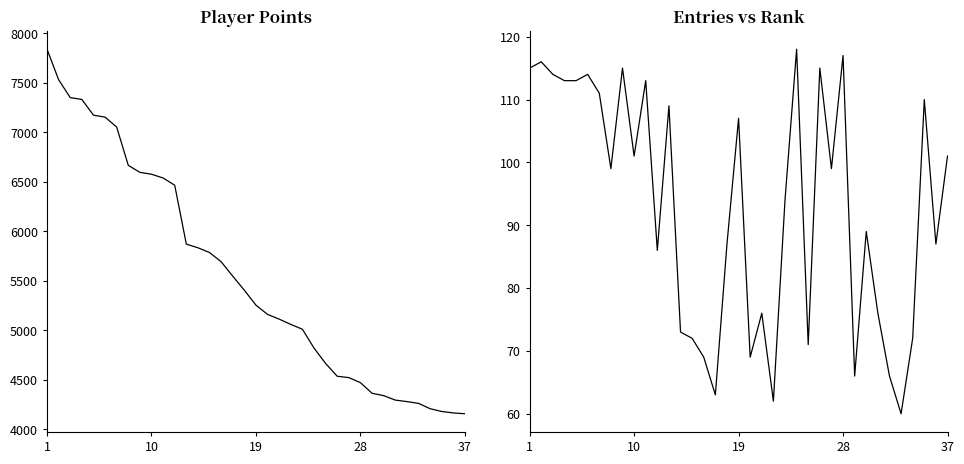

What is the sum of all Points values?

205284